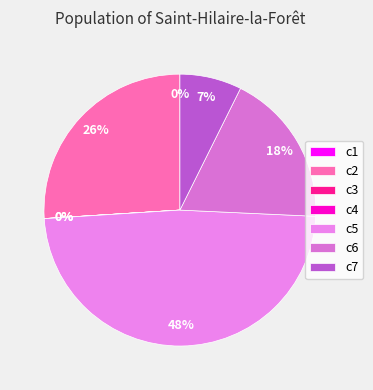

Which slice is the smallest?

c3